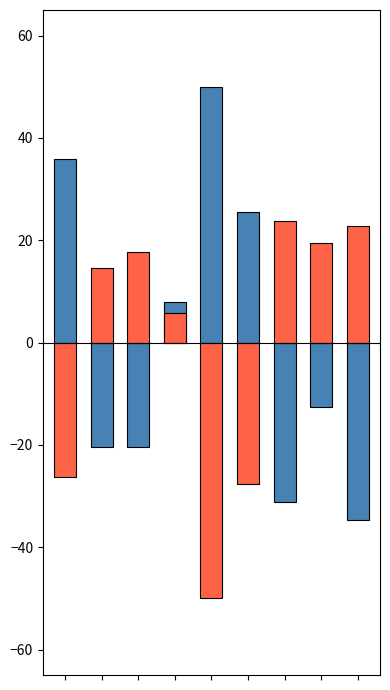

Does the chart contain any negative values?

Yes